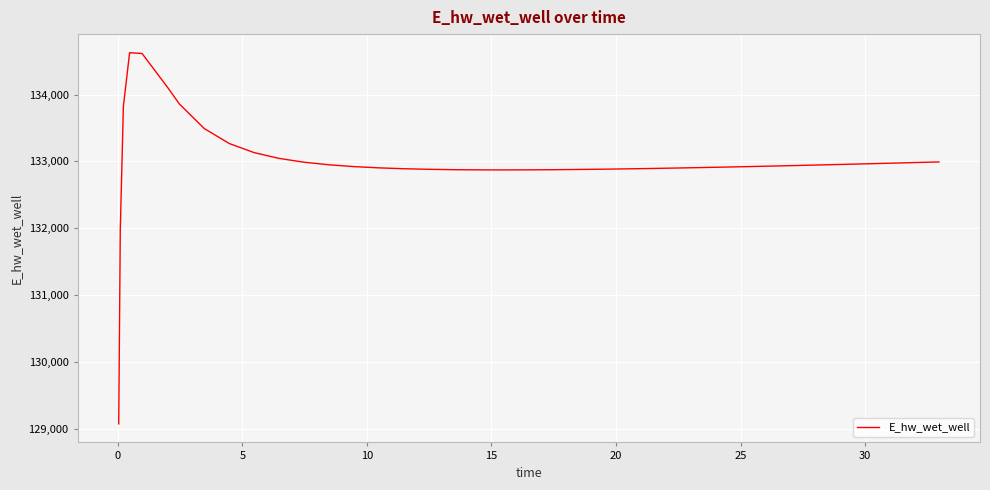

What is the minimum value shown in the chart?

129070.3